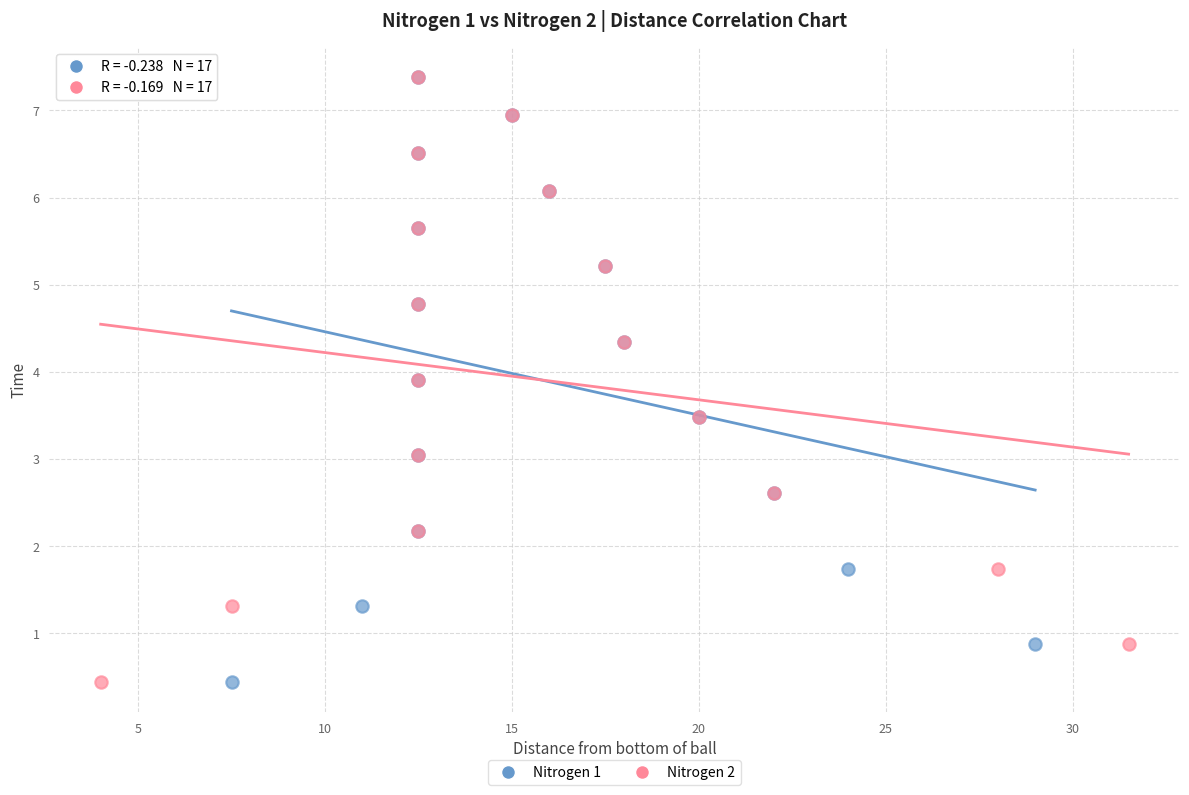

What are all the series names shown in the legend?

Nitrogen 1, Nitrogen 2